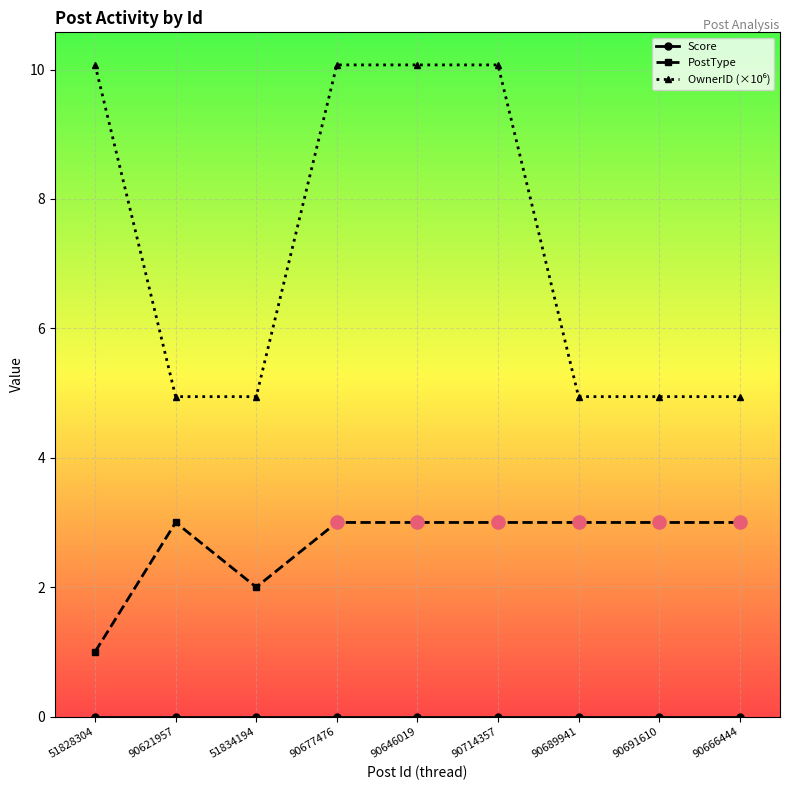

What is the spread (max minus min) of values at 90714357?

10.1